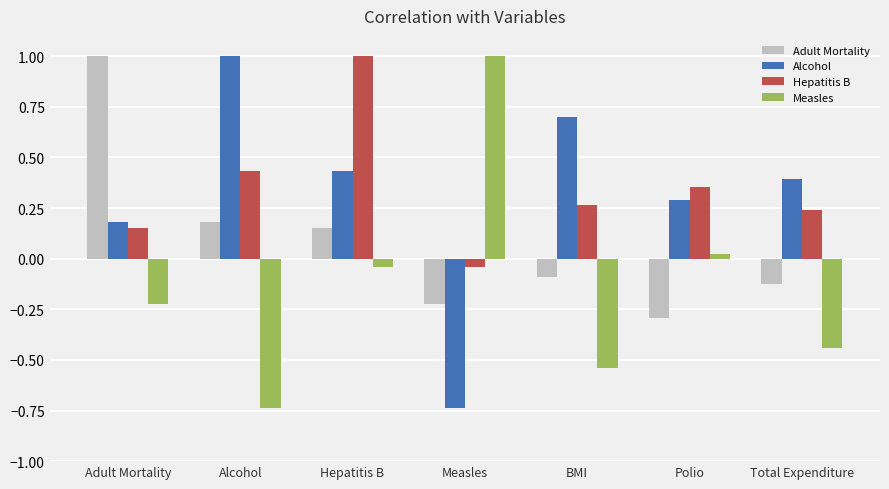

Does the chart contain stacked bars?

No